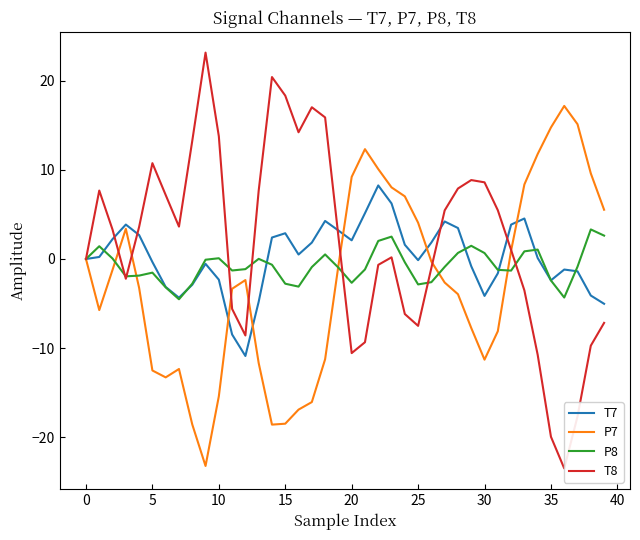

Rank the series by their average value, from highest to lowest.

T8, T7, P8, P7